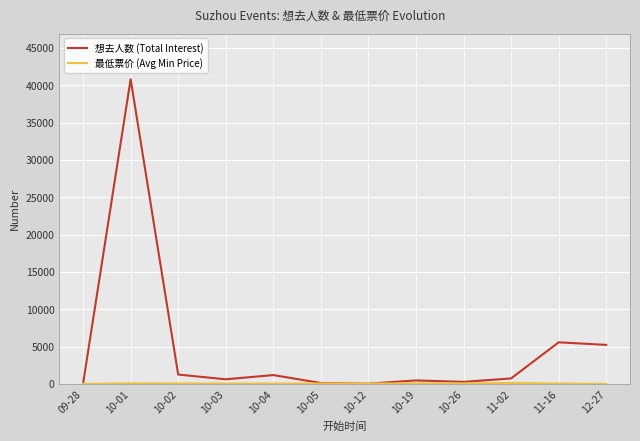

What is the sum of all 想去人数 (Total Interest) values?

56329.0